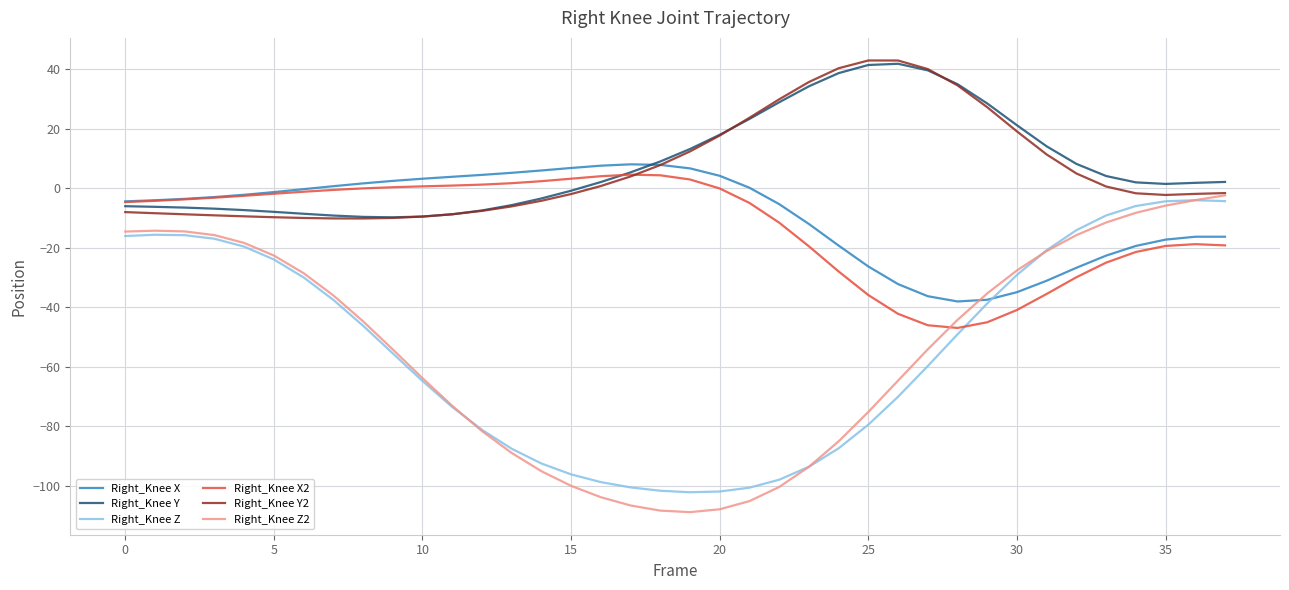

What is the maximum value shown in the chart?

42.8